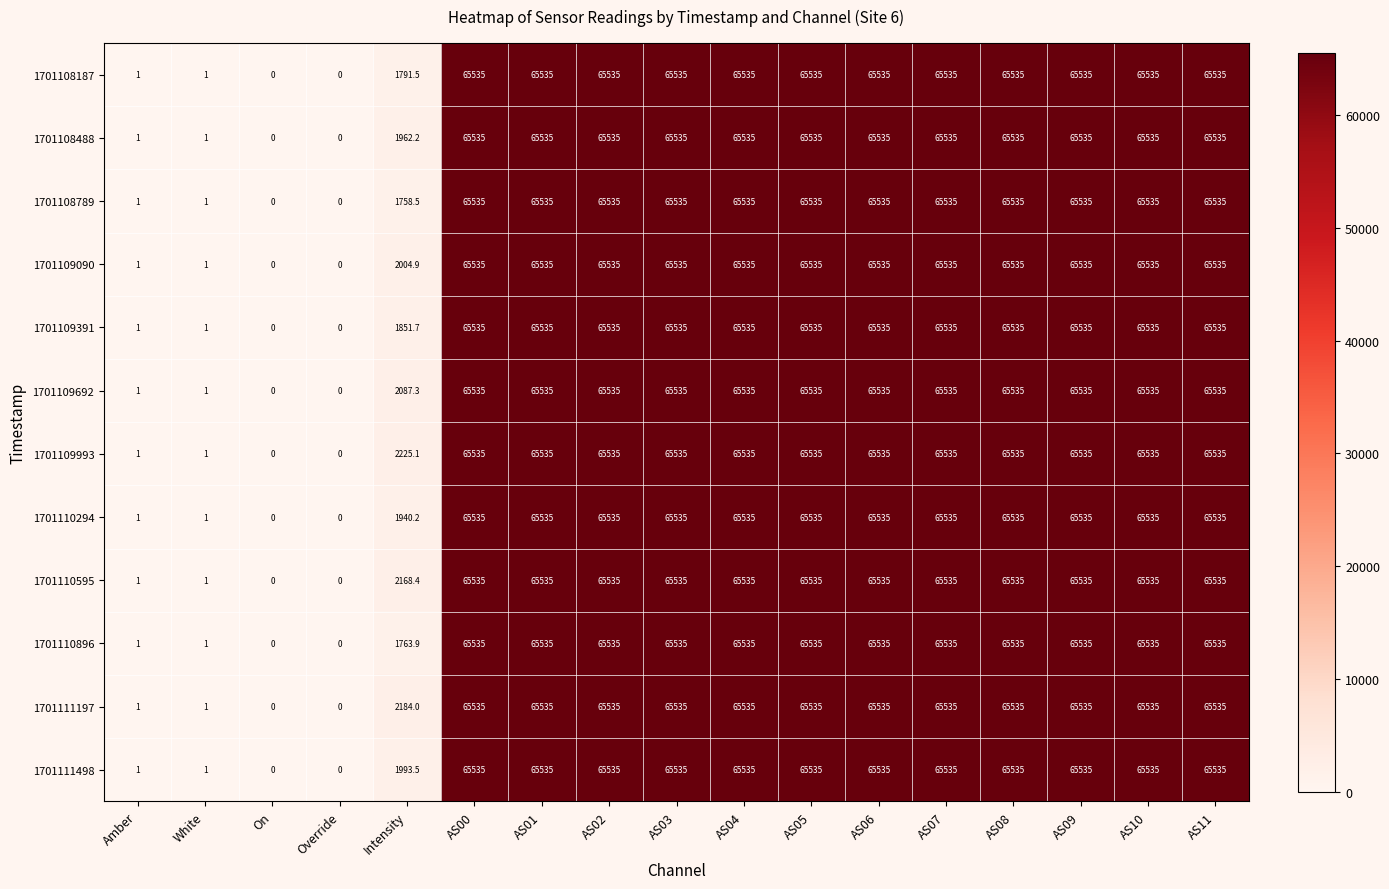

How many distinct data groups are displayed?

12